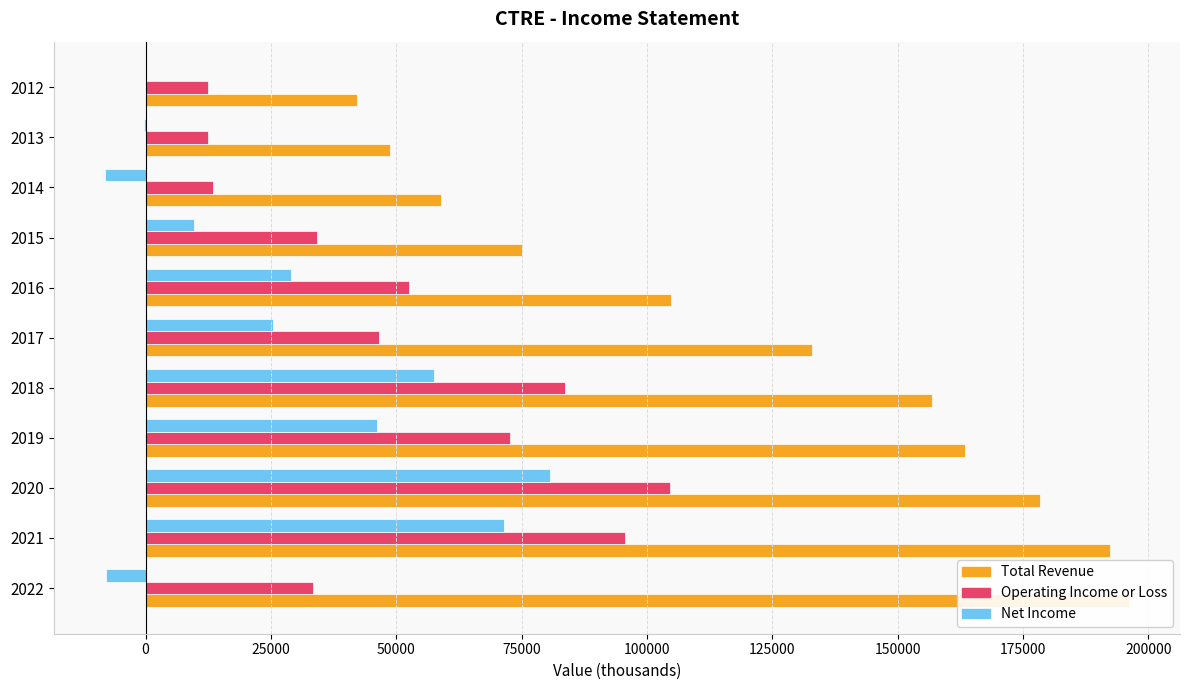

List the series in order of their peak value, lowest first.

Net Income, Operating Income or Loss, Total Revenue